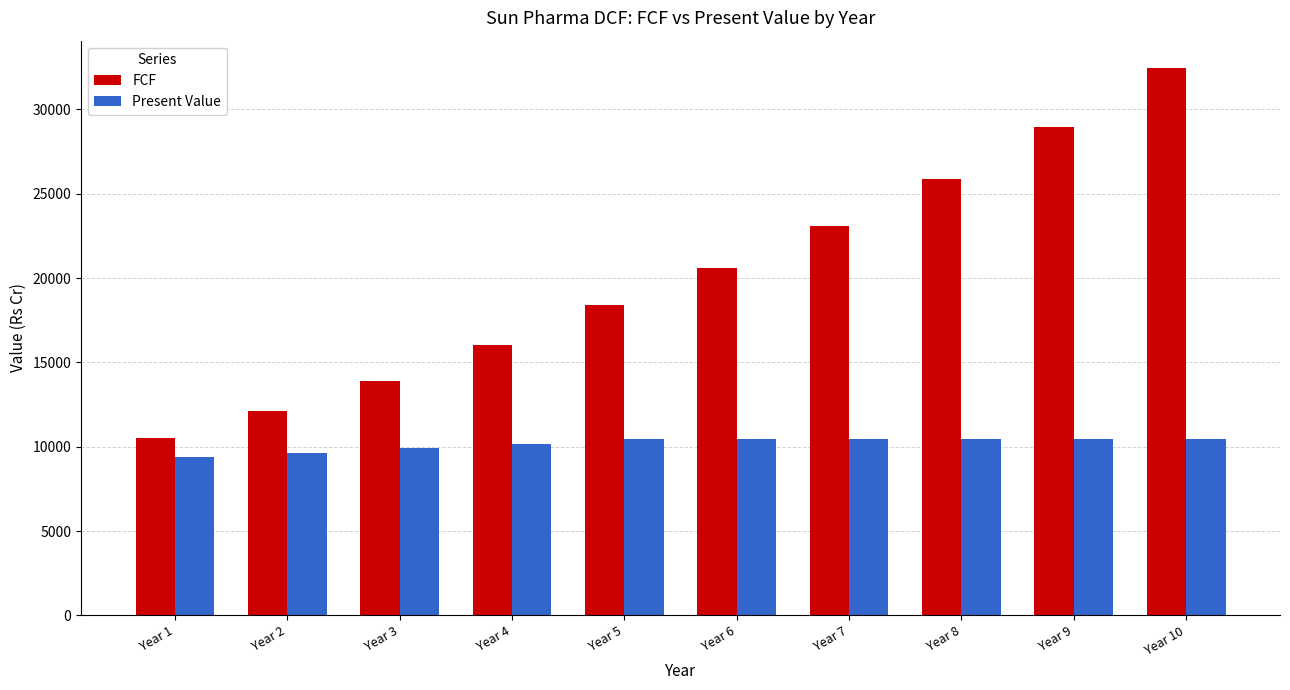

What is the spread (max minus min) of values at Year 8?

15422.4